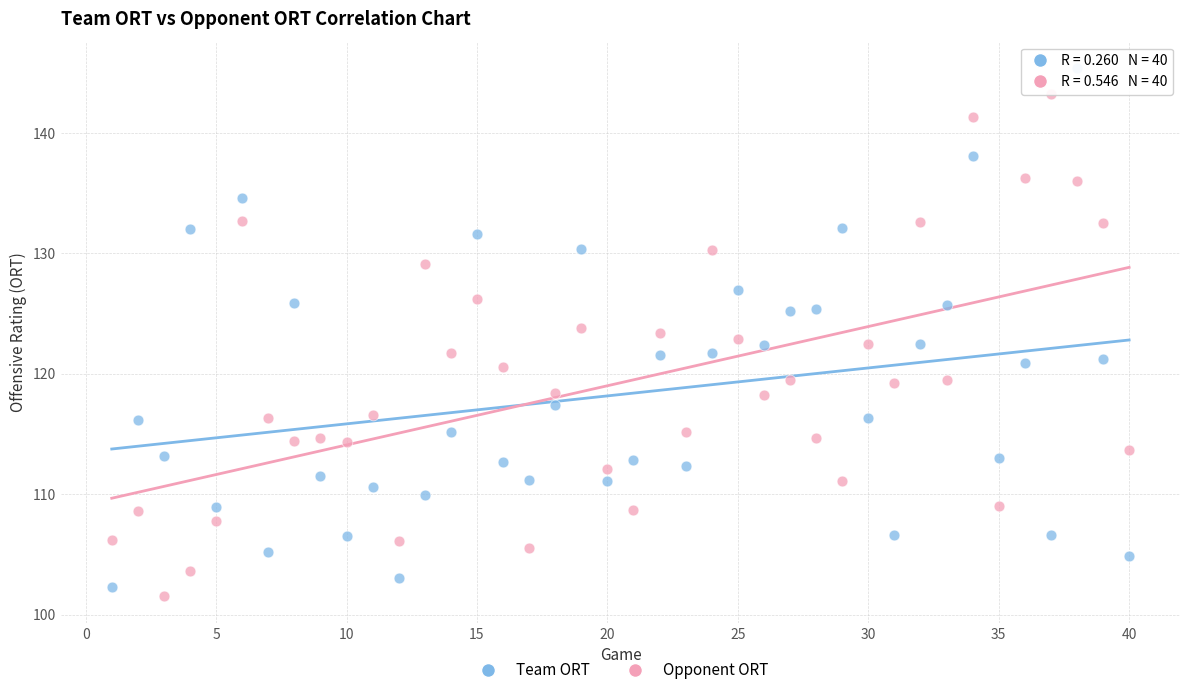

What is the X range (max minus min) for the scatter plot?

39.0